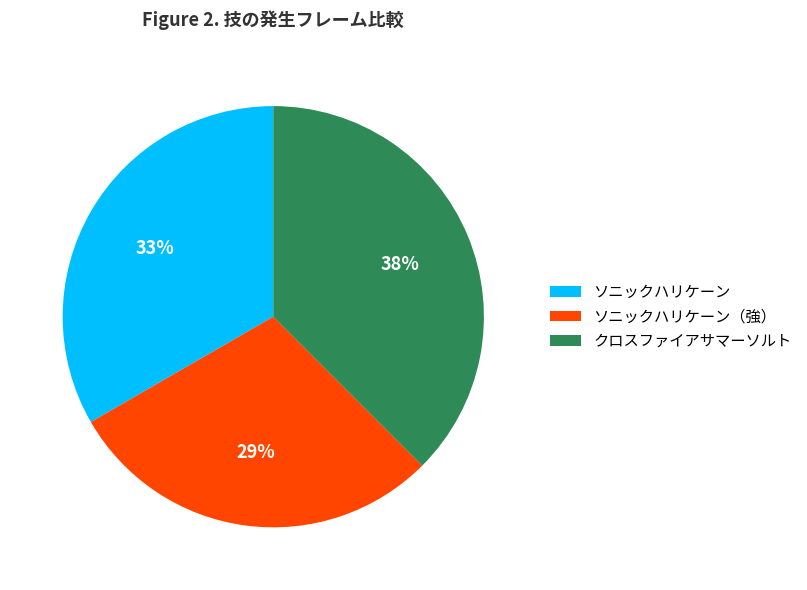

How many segments does this pie chart have?

3